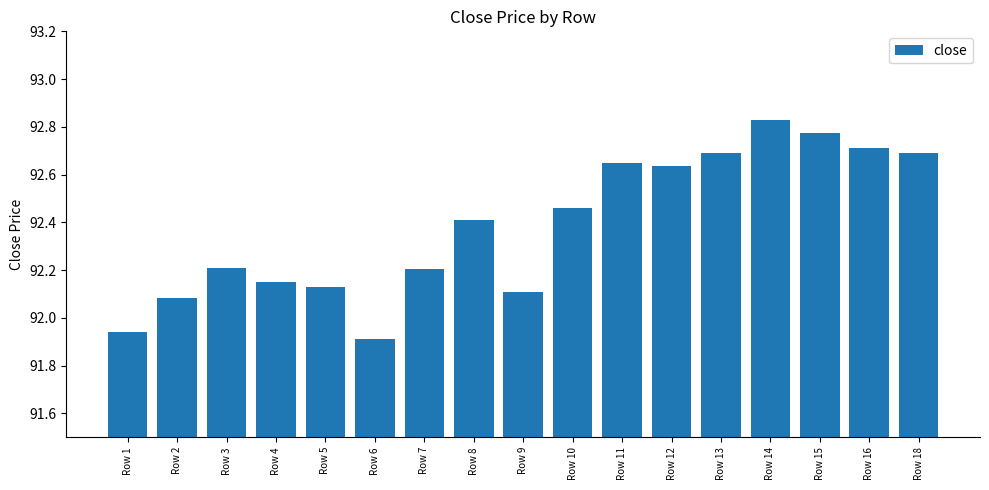

Which label corresponds to the largest value in the chart?

Row 14